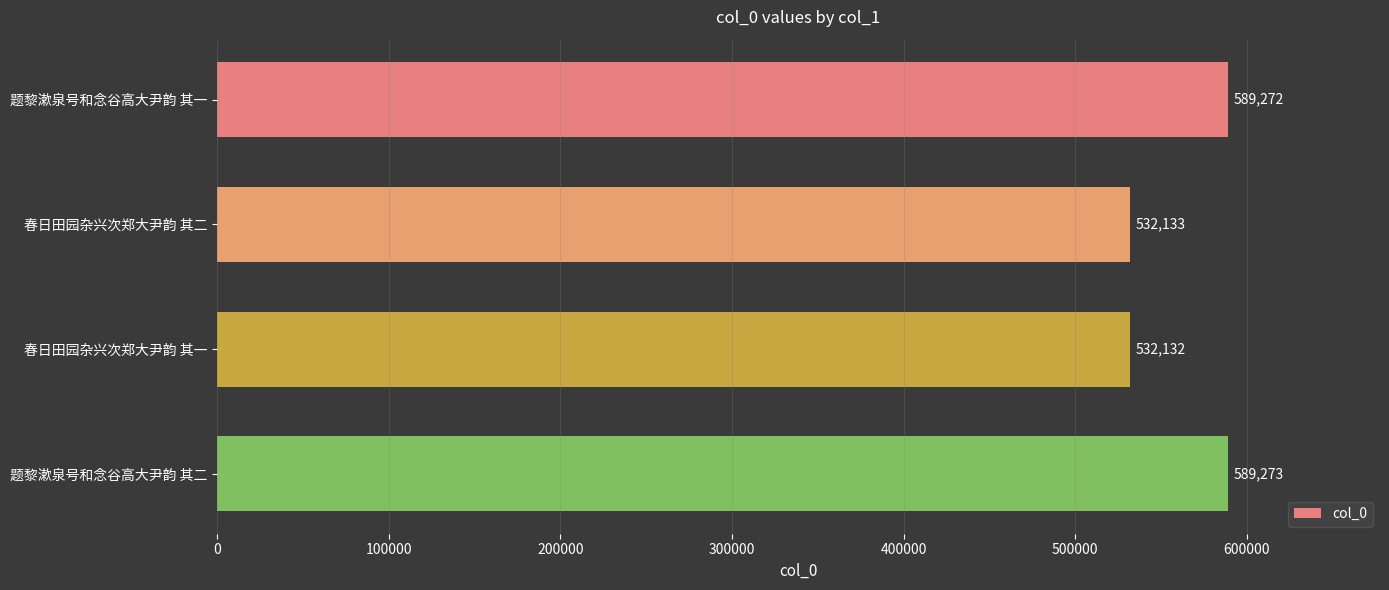

Where is the data nearest to the value 560702?

春日田园杂兴次郑大尹韵 其二